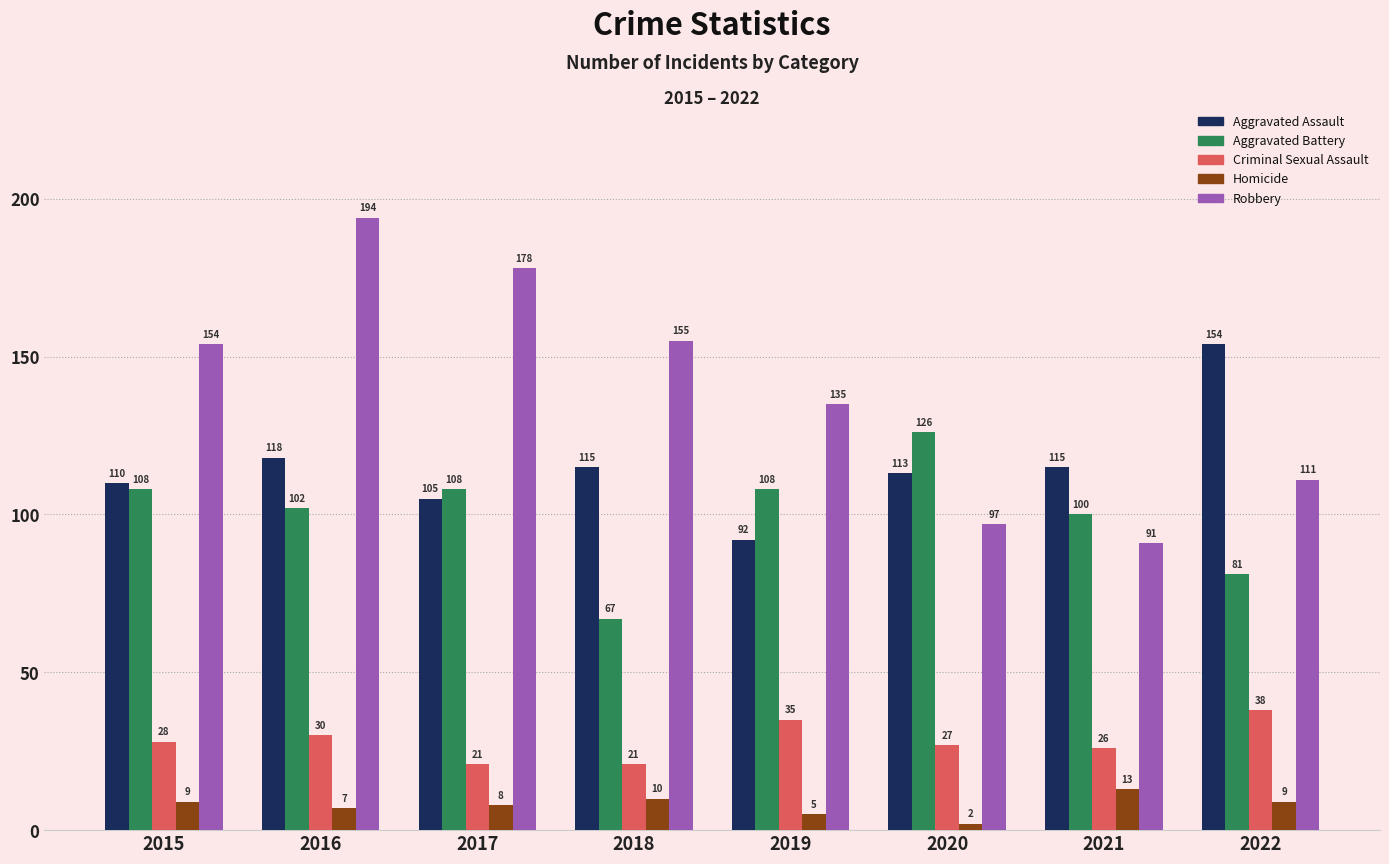

Count the number of categories in the chart.

8